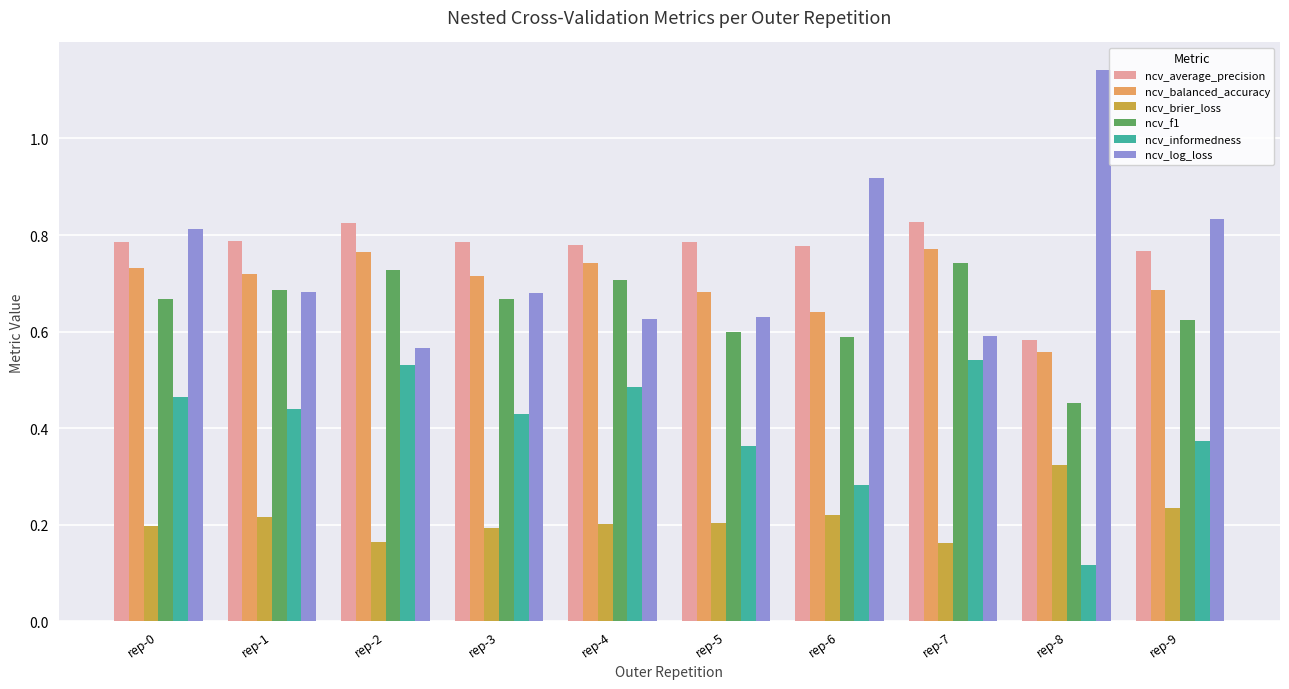

What are all the series names shown in the legend?

ncv_average_precision, ncv_balanced_accuracy, ncv_brier_loss, ncv_f1, ncv_informedness, ncv_log_loss